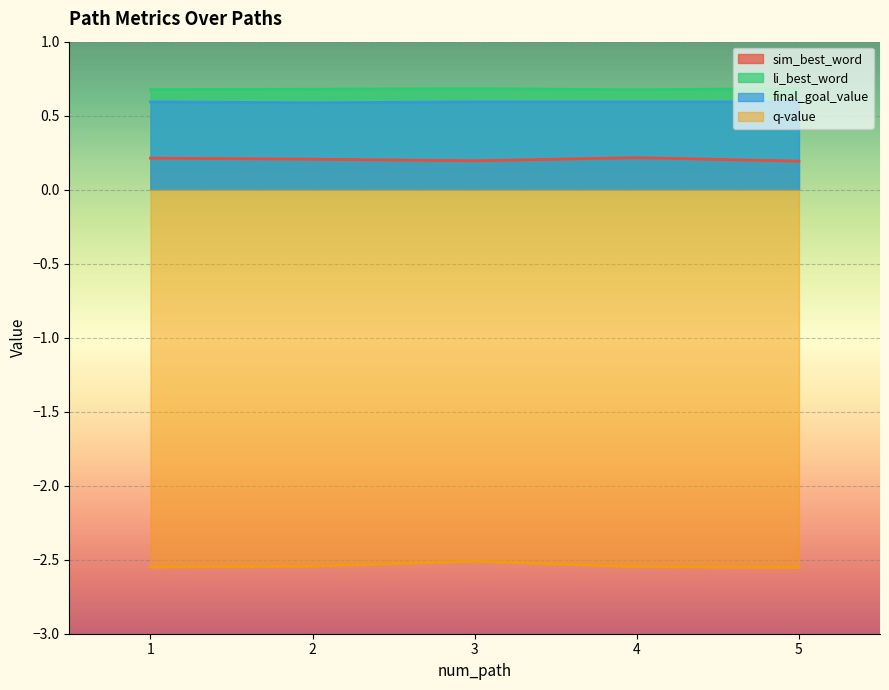

Reading left to right, transcribe all the data shown in this chart.

sim_best_word: 1=0.2	2=0.2	3=0.2	4=0.2	5=0.2
li_best_word: 1=0.7	2=0.7	3=0.7	4=0.7	5=0.7
final_goal_value: 1=0.6	2=0.6	3=0.6	4=0.6	5=0.6
q_value: 1=-2.6	2=-2.5	3=-2.5	4=-2.5	5=-2.6